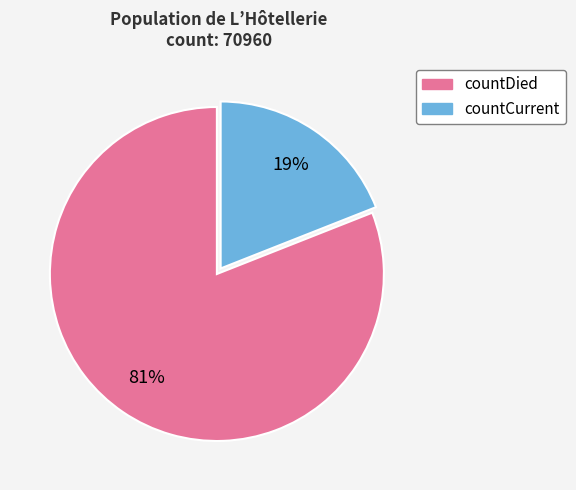

The countDied slice represents 81% of the pie. True or false?

True